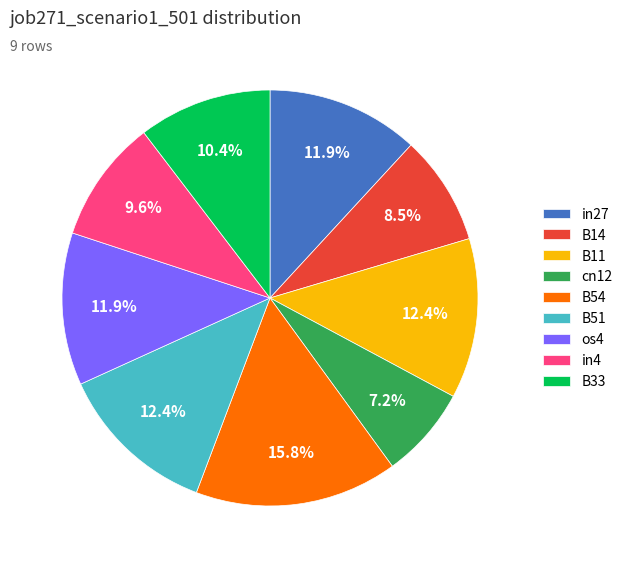

Is there a majority slice in this chart?

No